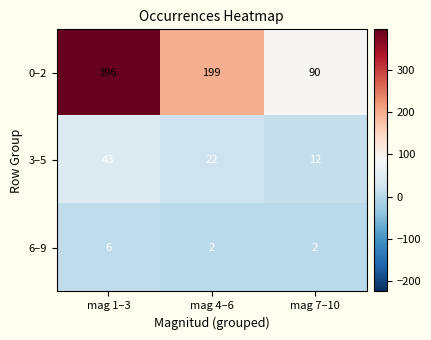

Which series has the largest range (max minus min)?

0–2